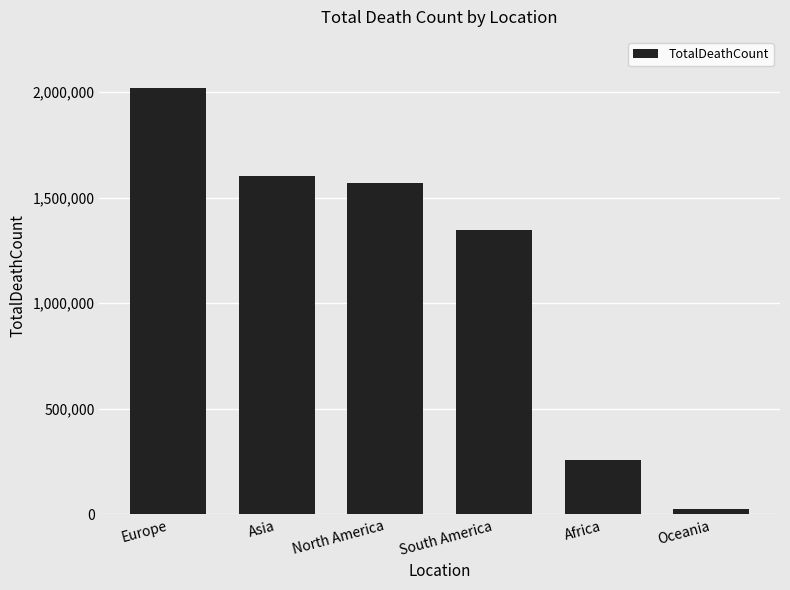

What is the sum of all values?

6814380